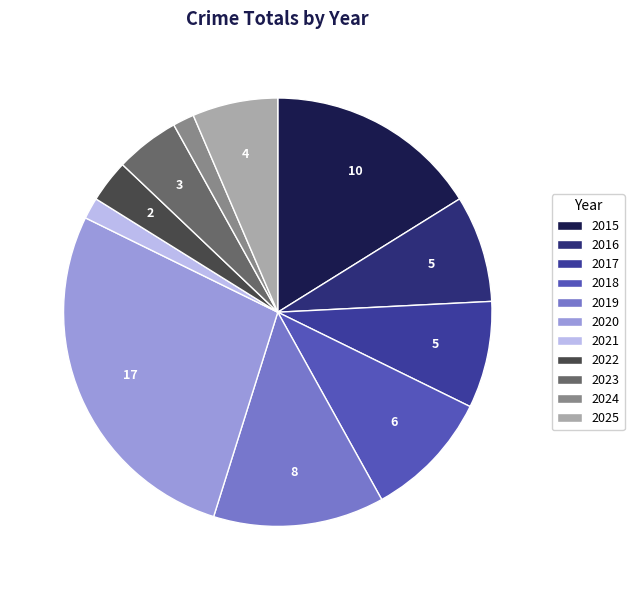

True or false: 2020 accounts for 27% of the total.

True